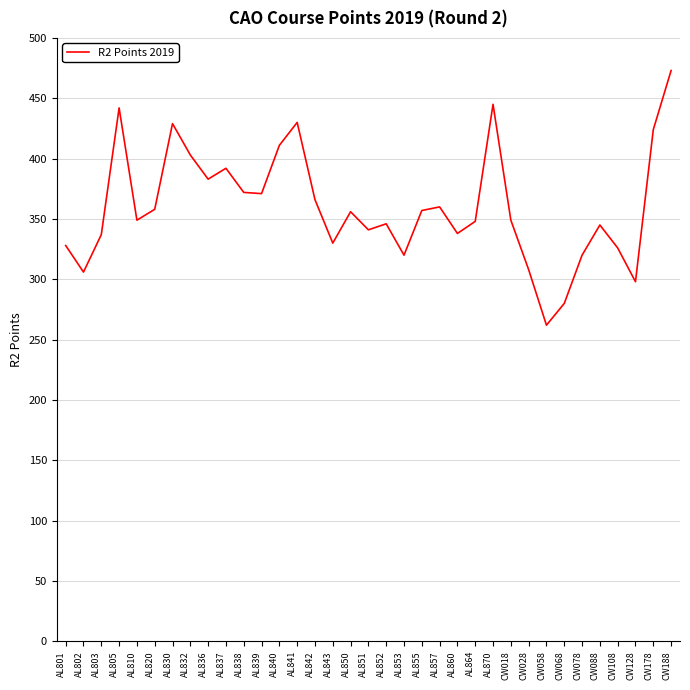

What is the sum of all values?

12603